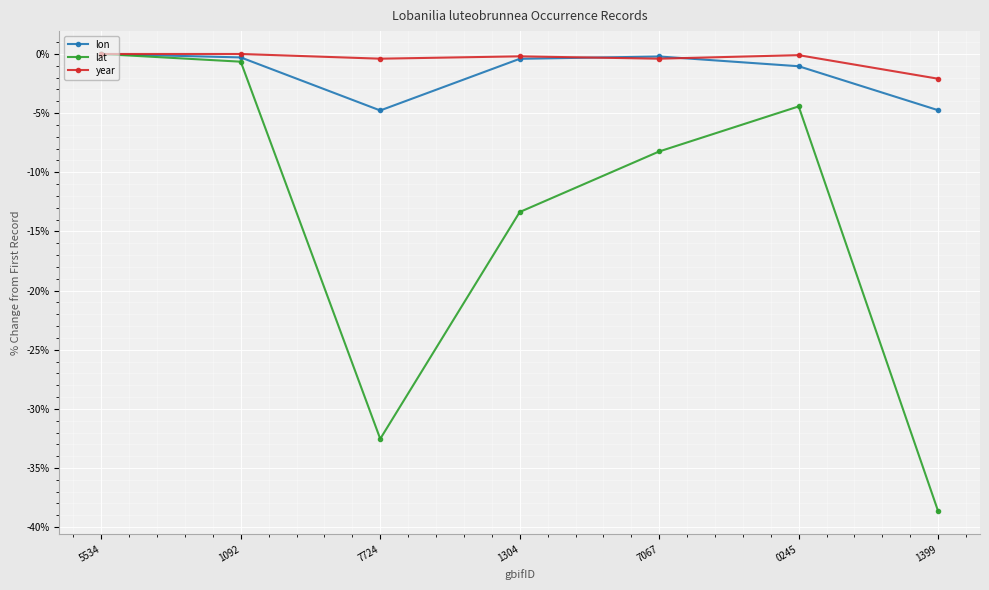

What is the minimum value shown in the chart?

-38.7